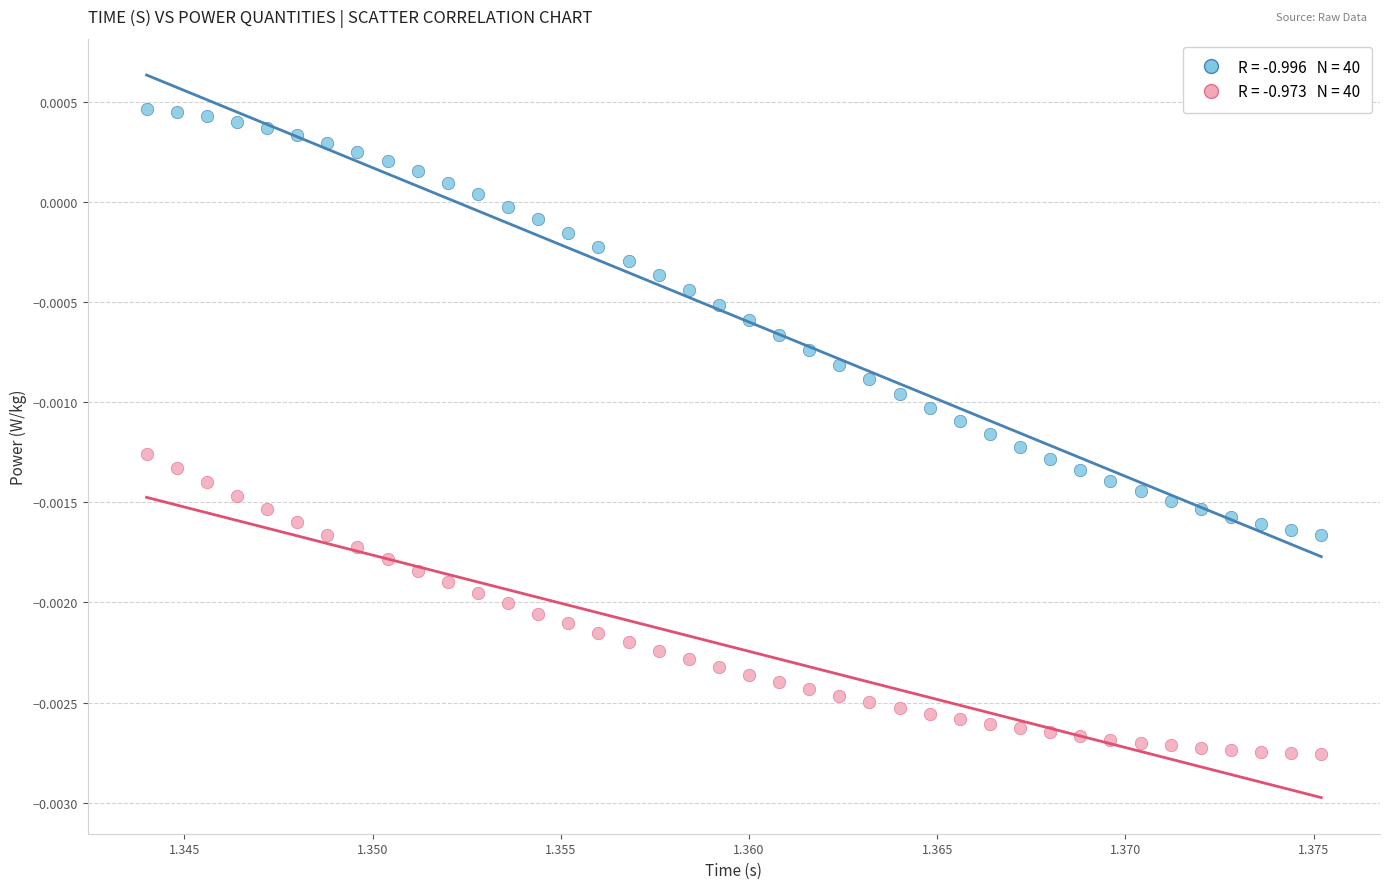

Count the number of points in this scatter plot.

80